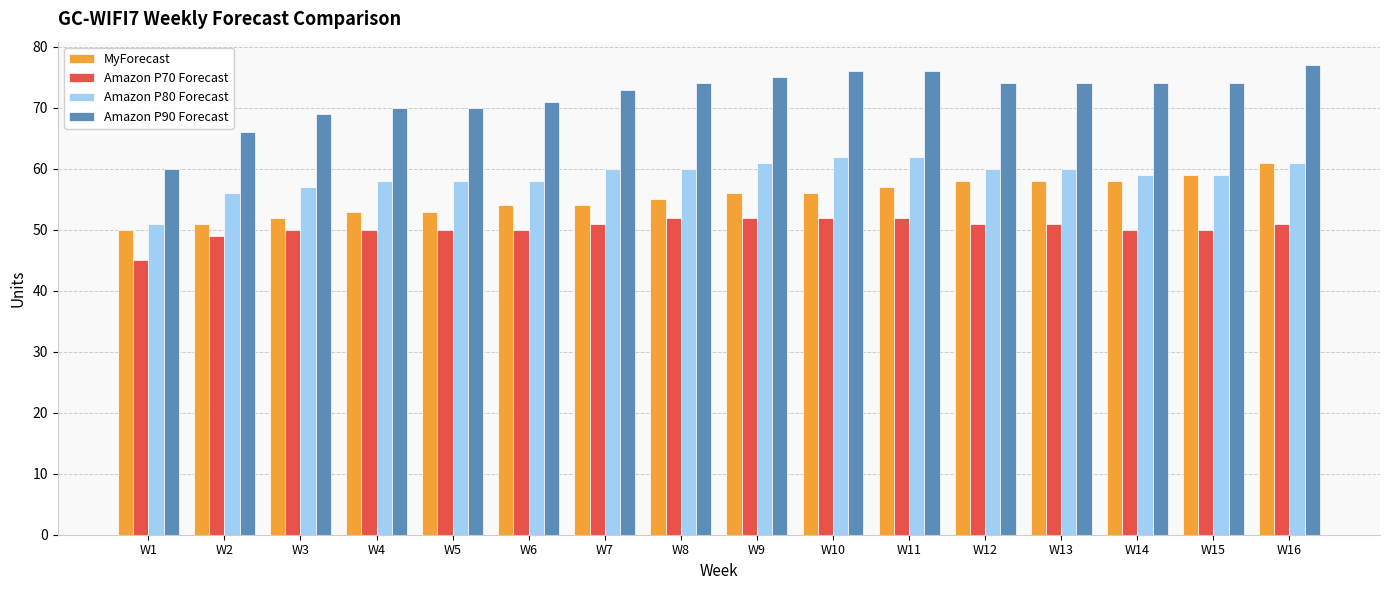

What are all the series names shown in the legend?

MyForecast, Amazon P70 Forecast, Amazon P80 Forecast, Amazon P90 Forecast